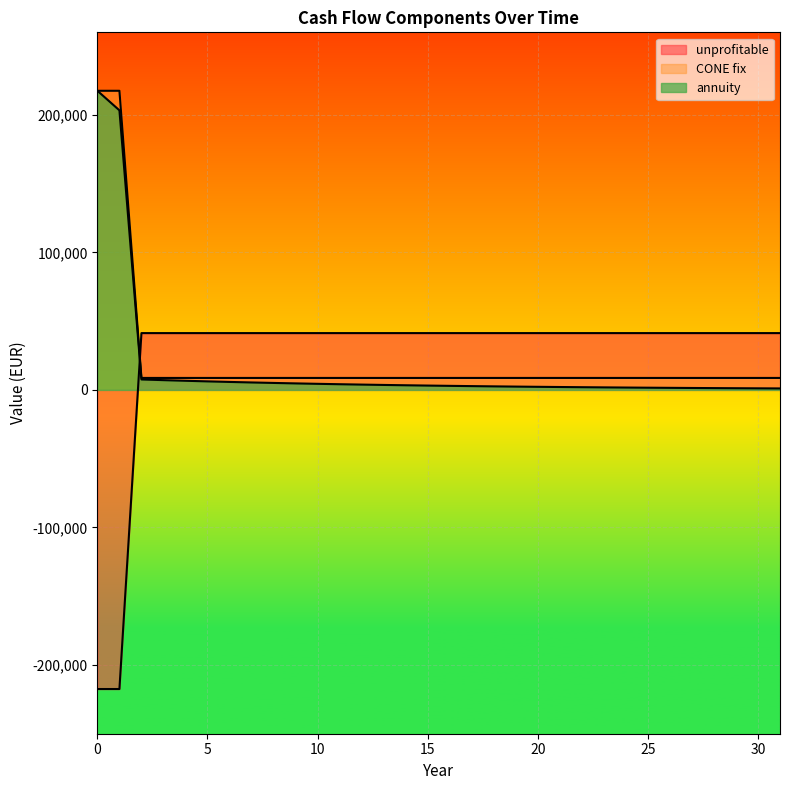

The unprofitable series shows 41300.0 at 12. True or false?

True